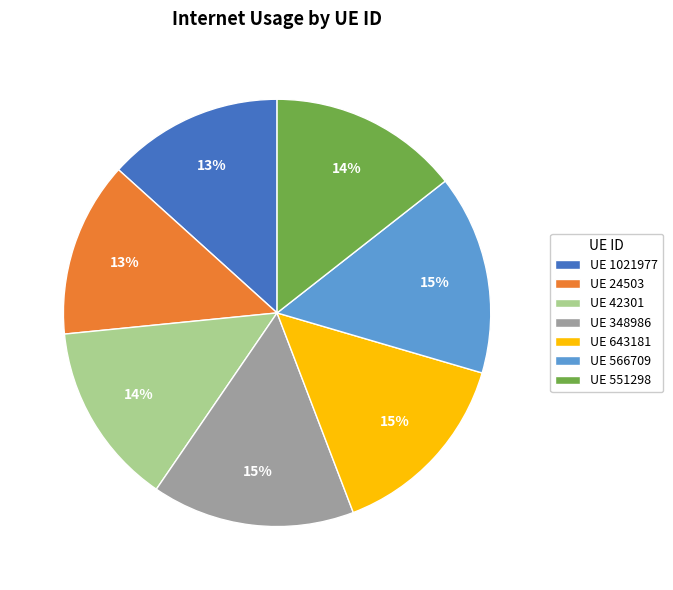

Combined, do UE 566709 and UE 551298 account for over 50%?

No